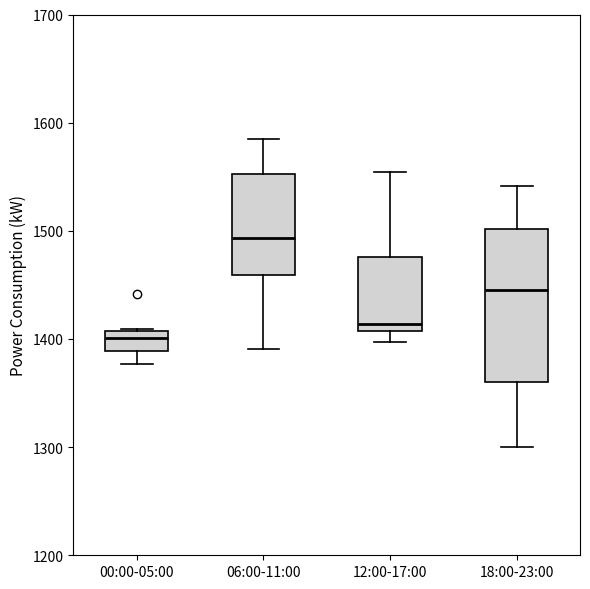

Reading left to right, read every box against the y-axis: the position of its median line, the range the box covers, and the ends of its whiskers. The values are not printed on the chart, so give them approximately, as read against the axis.

00:00-05:00: median 1400, box 1390 to 1410, whiskers 1380 to 1410
06:00-11:00: median 1490, box 1460 to 1550, whiskers 1390 to 1590
12:00-17:00: median 1410 (just above the box's lower edge), box 1410 to 1480, whiskers 1400 to 1550
18:00-23:00: median 1450, box 1360 to 1500, whiskers 1300 to 1540